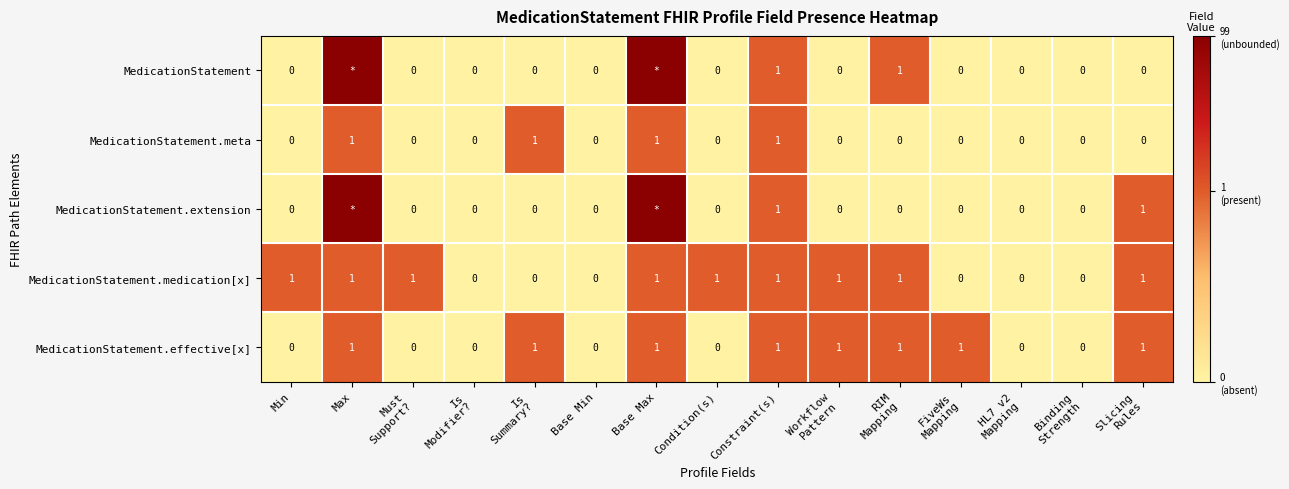

The value of MedicationStatement.meta at Base Min is 0.3. True or false?

False